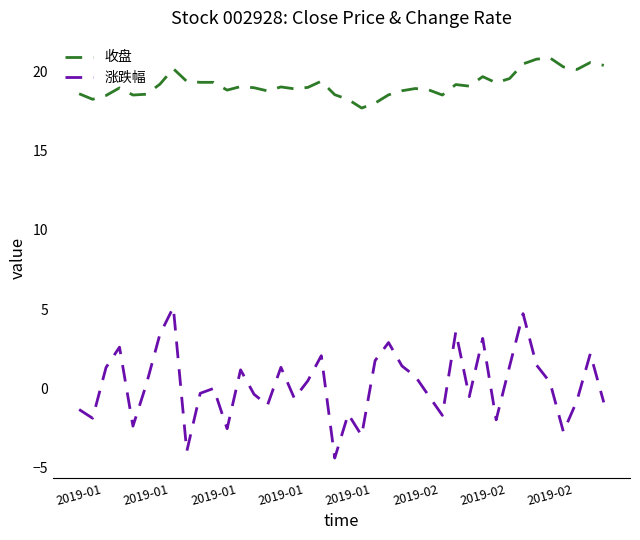

What is the difference between the maximum and minimum values in the 涨跌幅 series?

9.5